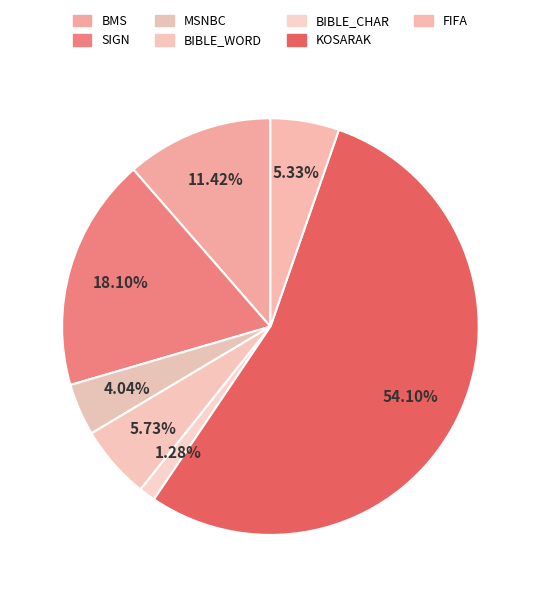

Which slice represents more than half of the pie?

KOSARAK